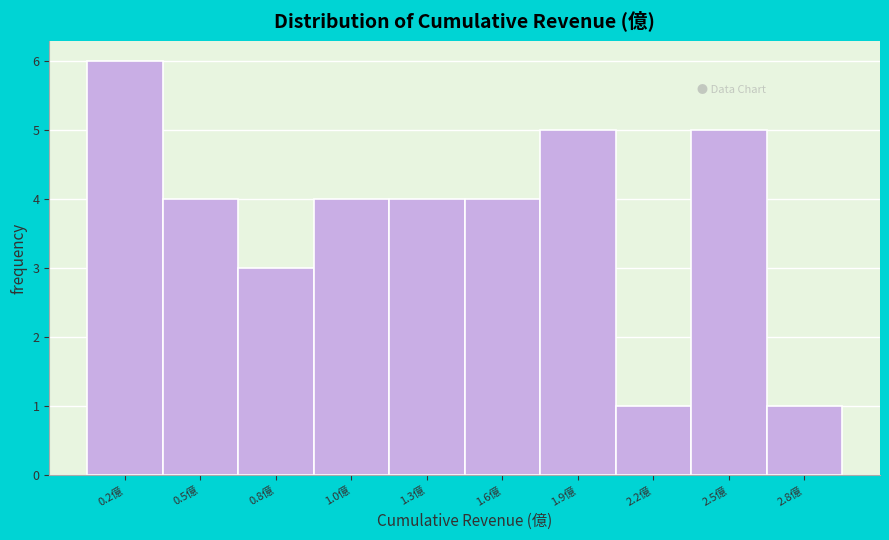

Reading left to right, transcribe all the data shown in this chart.

6	4	3	4	4	4	5	1	5	1